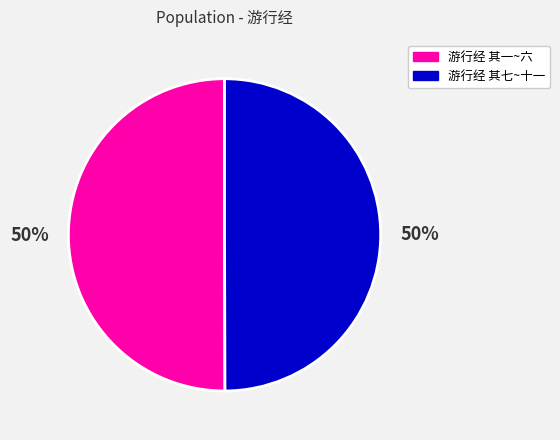

How many slices are in this pie chart?

2